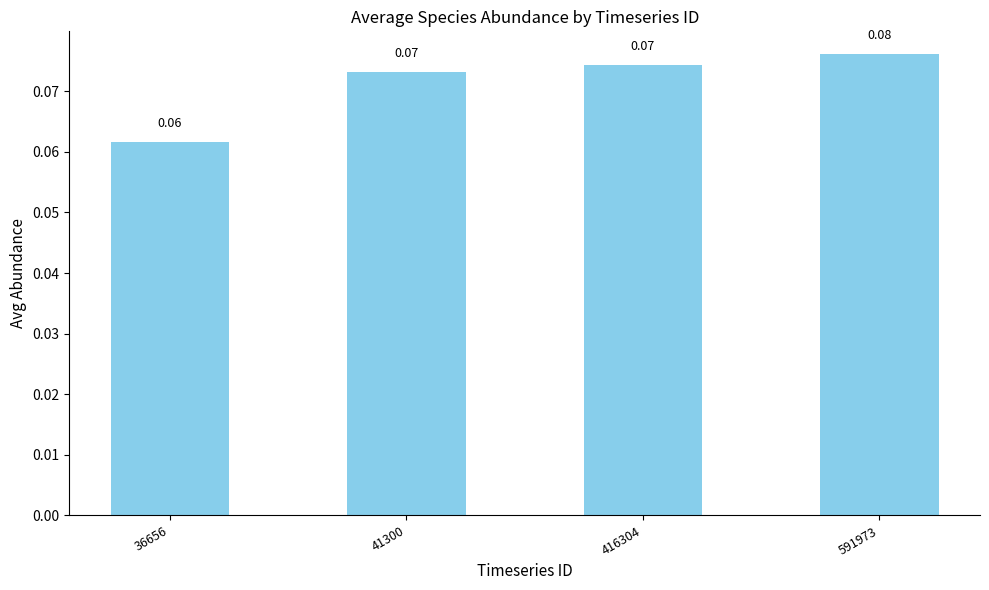

What is the sum of all values?

0.3